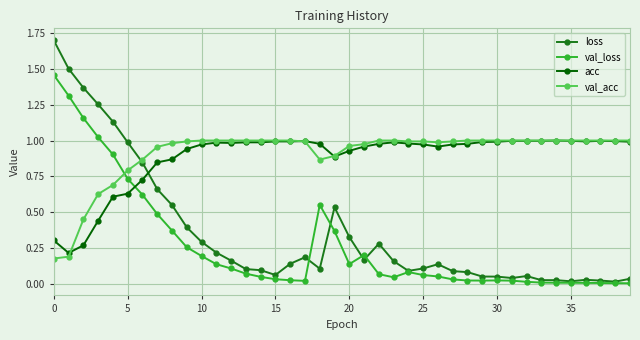

True or false: acc has more than 2 points higher than both neighbors.

True